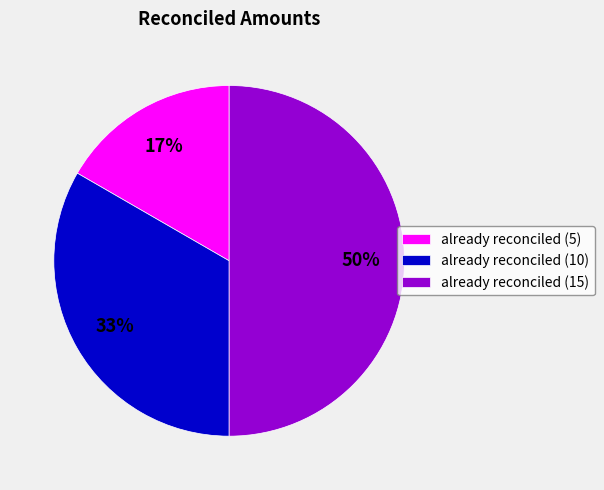

What is the smallest slice in the pie chart?

already reconciled (5)